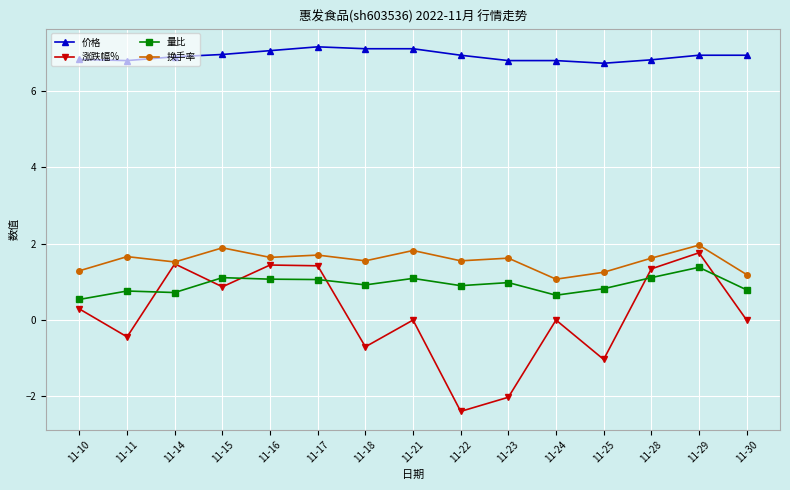

Does the chart have visible grid lines?

Yes